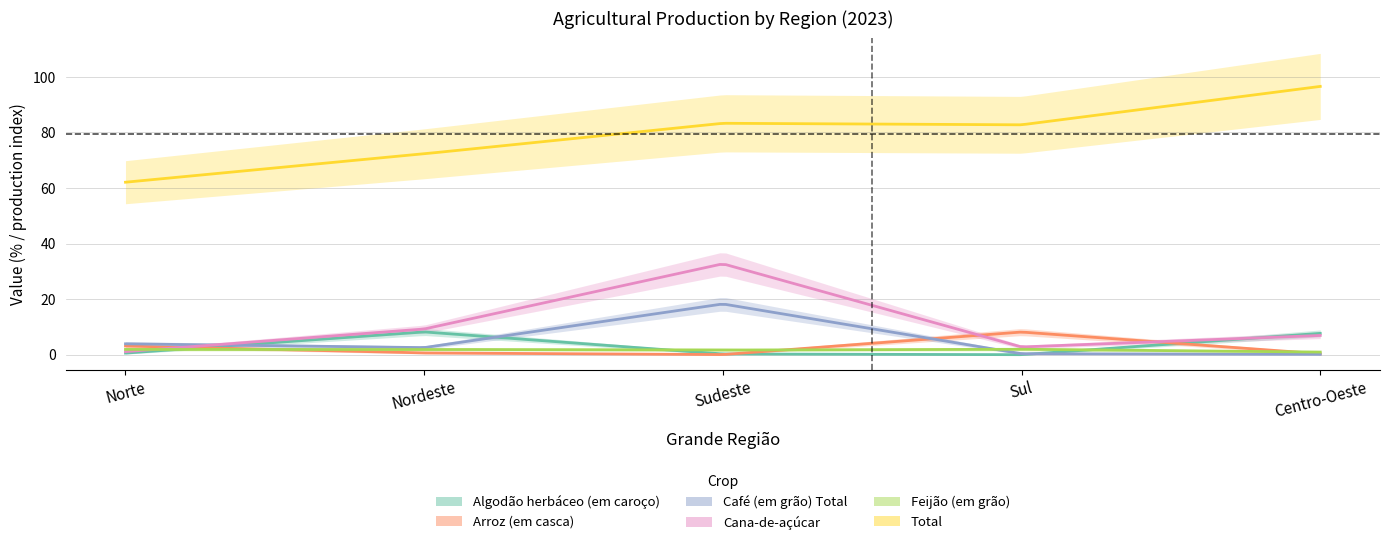

Reading right to left, what are all the values shown in this chart?

Algodão herbáceo (em caroço): 4=7.7	3=0.0	2=0.3	1=8.2	0=0.6
Arroz (em casca): 4=0.3	3=8.2	2=0.0	1=0.6	0=3.1
Café (em grão) Total: 4=0.1	3=0.3	2=18.3	1=2.5	0=3.9
Cana-de-açúcar: 4=6.9	3=2.8	2=32.7	1=9.2	0=1.1
Feijão (em grão): 4=0.9	3=2.0	2=1.7	1=1.9	0=1.9
Total: 4=96.5	3=82.7	2=83.3	1=72.3	0=62.1